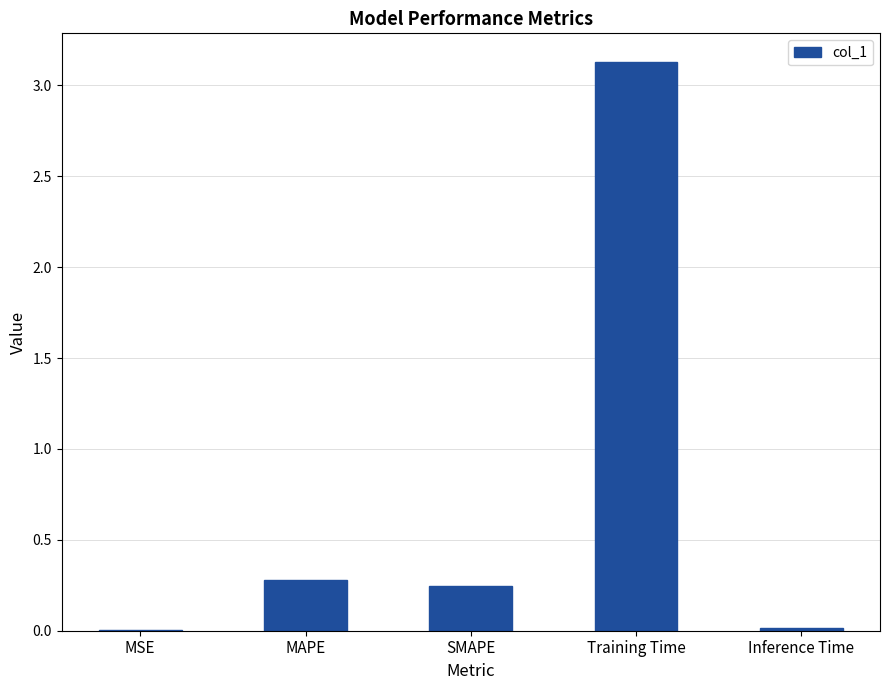

Are the bars horizontal?

No